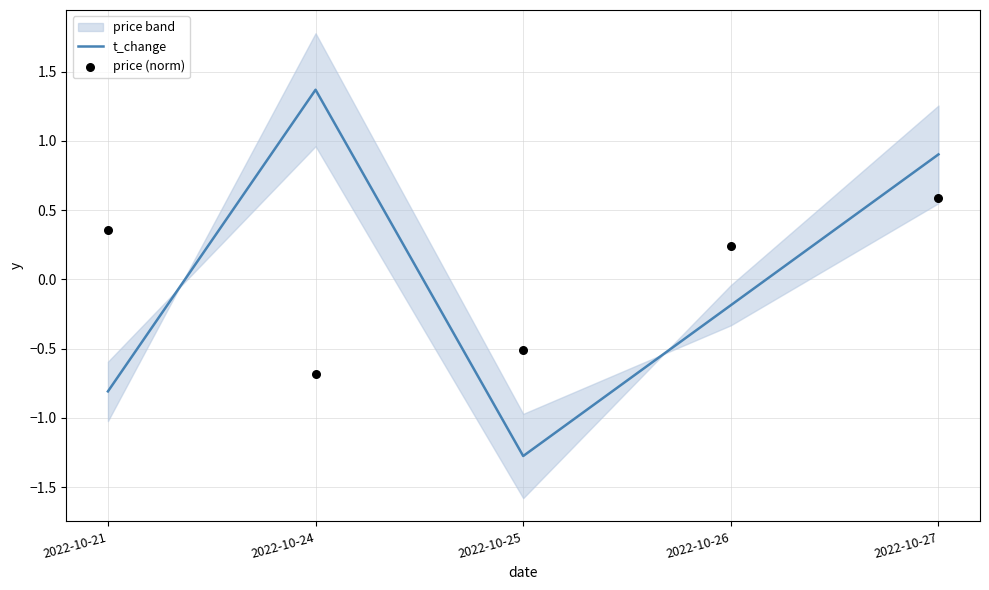

Is it true that t_change equals -0.2 at 2022-10-21?

False